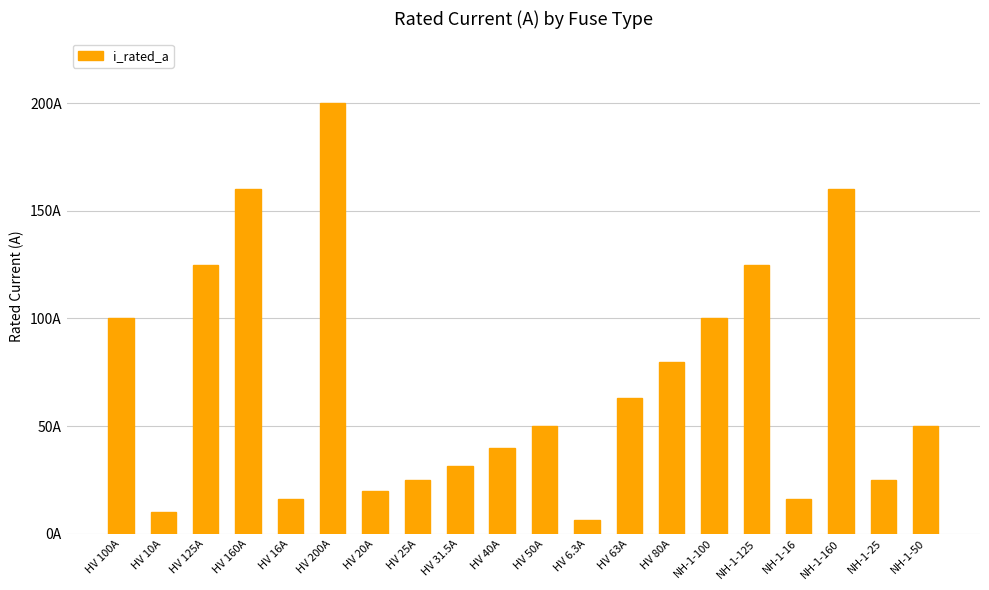

Is it true that the value at HV 25A is 10.2?

False